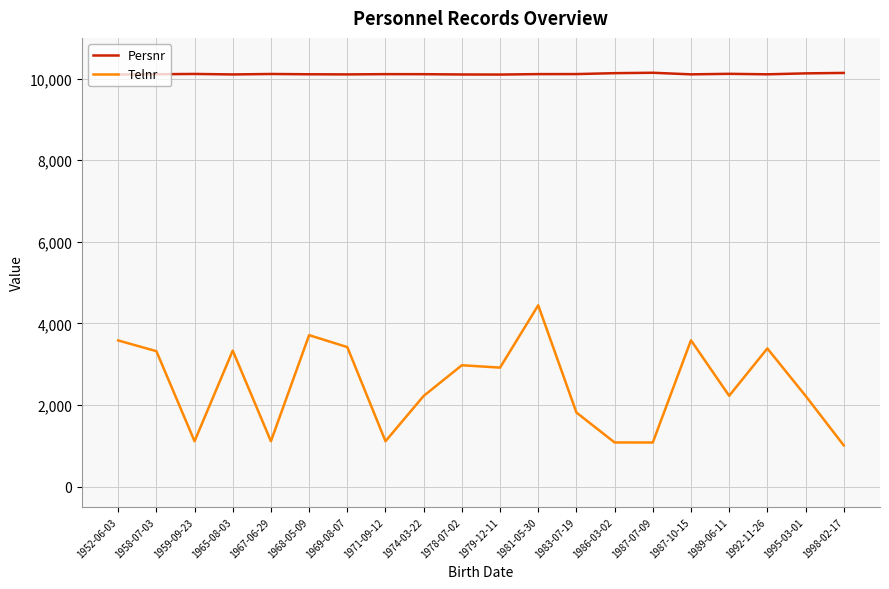

How many lines are shown in the chart?

2